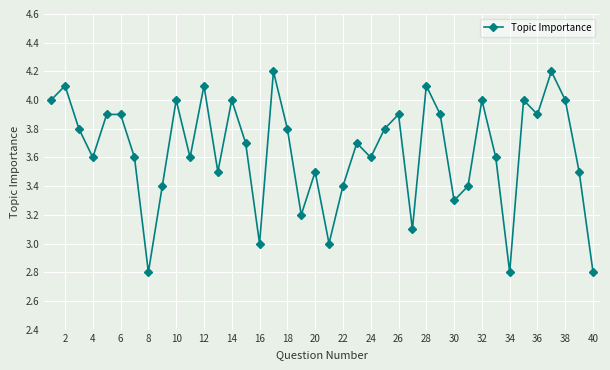

True or false: there are more than 1 points higher than both neighbors.

True